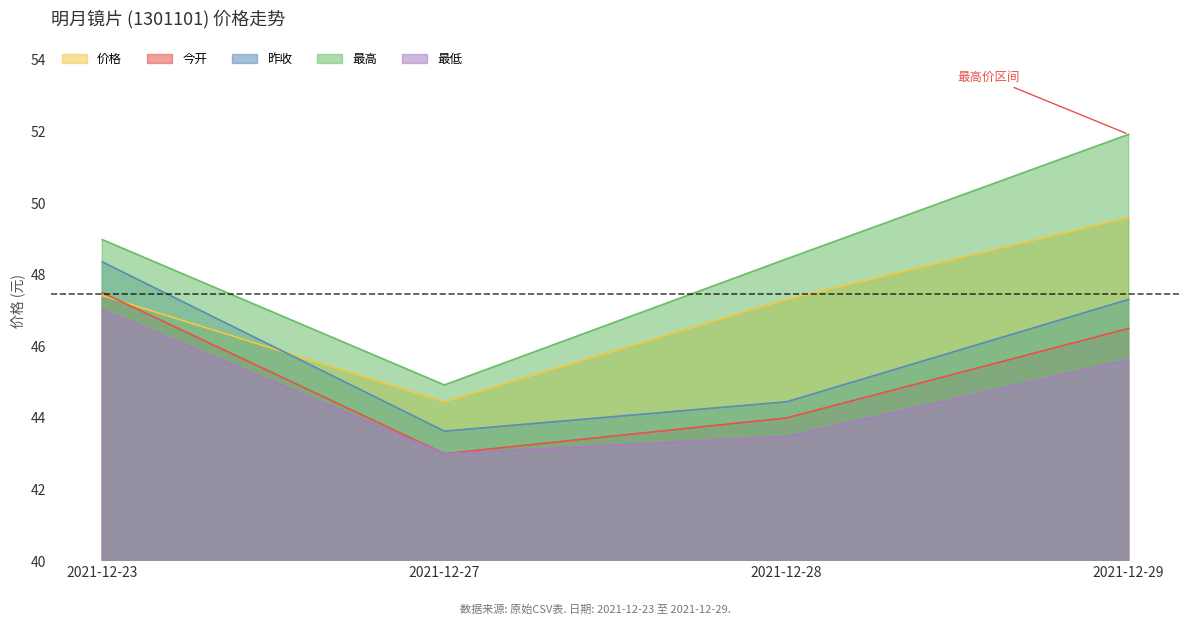

Does the chart display data point markers on the line(s)?

No